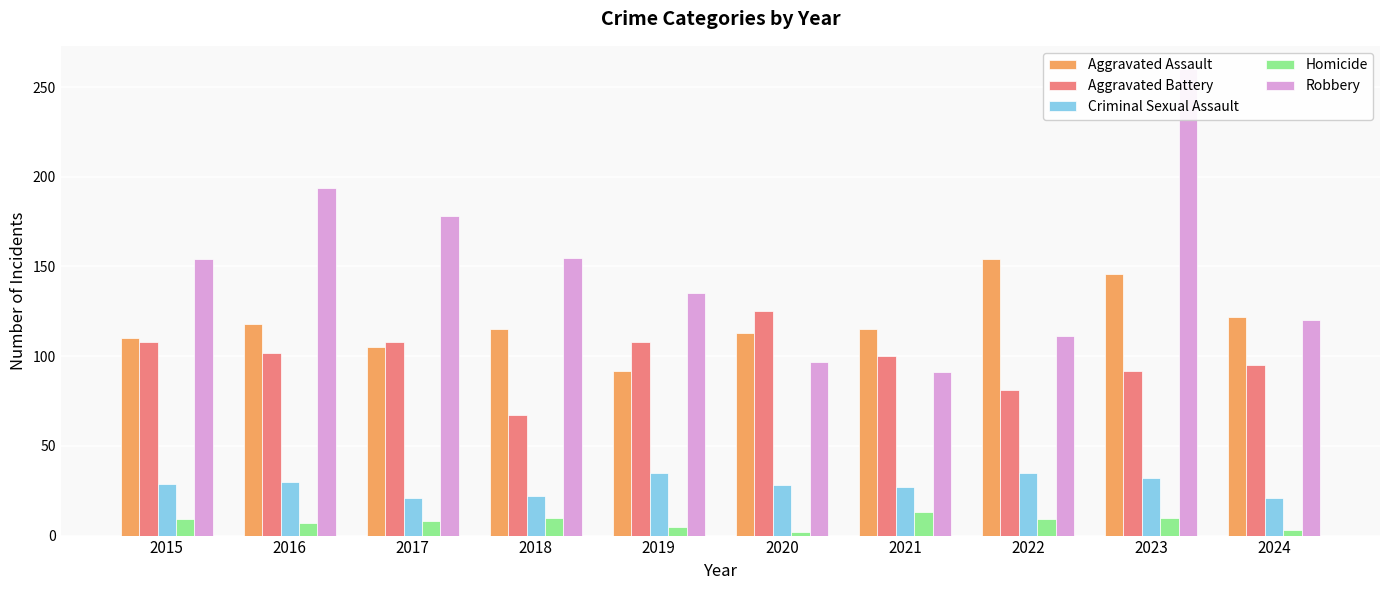

Reading left to right, what are all the values shown in this chart?

Aggravated Assault: 2015=110	2016=118	2017=105	2018=115	2019=92	2020=113	2021=115	2022=154	2023=146	2024=122
Aggravated Battery: 2015=108	2016=102	2017=108	2018=67	2019=108	2020=125	2021=100	2022=81	2023=92	2024=95
Criminal Sexual Assault: 2015=29	2016=30	2017=21	2018=22	2019=35	2020=28	2021=27	2022=35	2023=32	2024=21
Homicide: 2015=9	2016=7	2017=8	2018=10	2019=5	2020=2	2021=13	2022=9	2023=10	2024=3
Robbery: 2015=154	2016=194	2017=178	2018=155	2019=135	2020=97	2021=91	2022=111	2023=260	2024=120